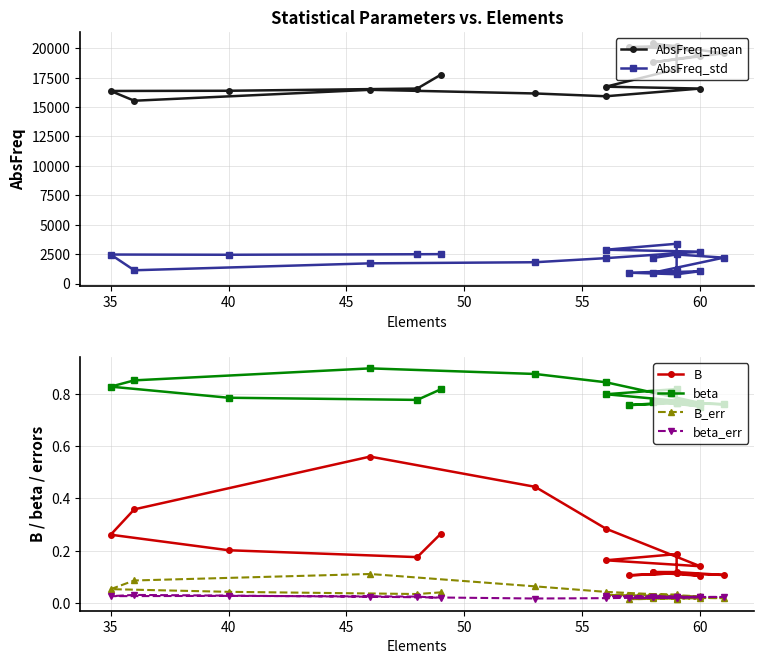

True or false: AbsFreq_mean has a value of 6138.8 at 60.

False